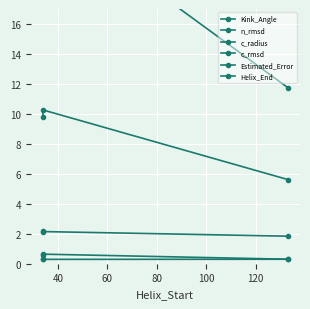

Is it true that c_radius equals 3.6 at 40?

False